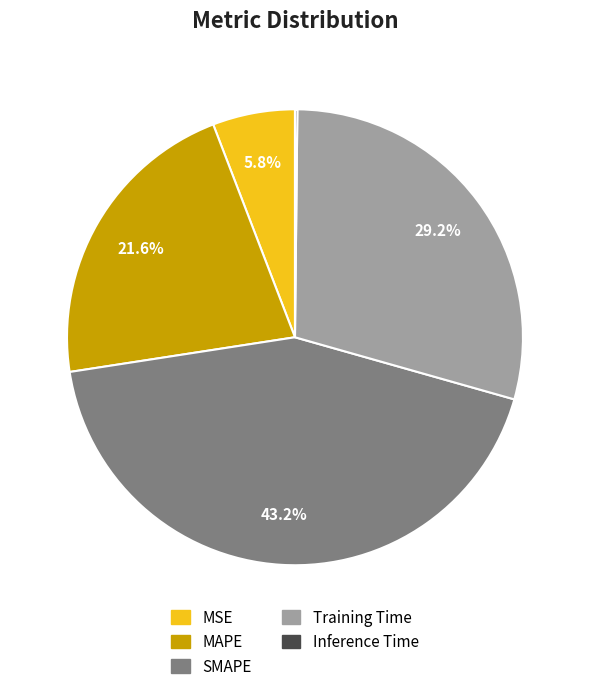

What is the largest slice in the pie chart?

SMAPE